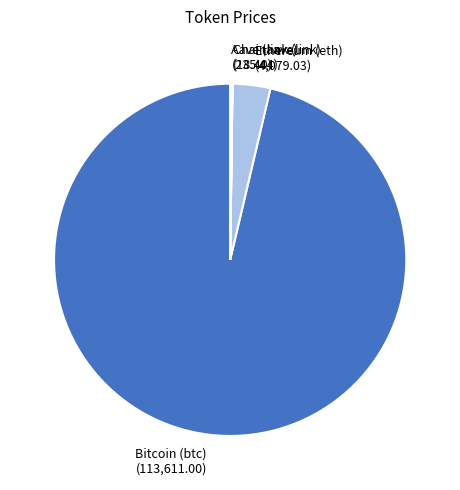

Is it true that Ethereum (eth) is 13% of the pie?

False